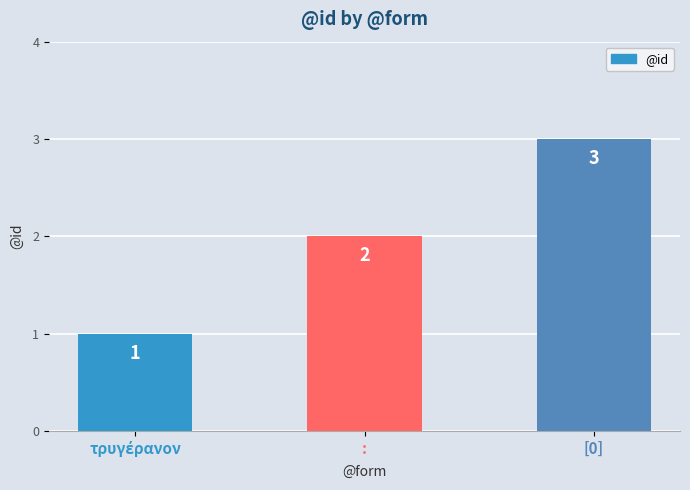

Are the bars grouped side by side (vs. stacked)?

No